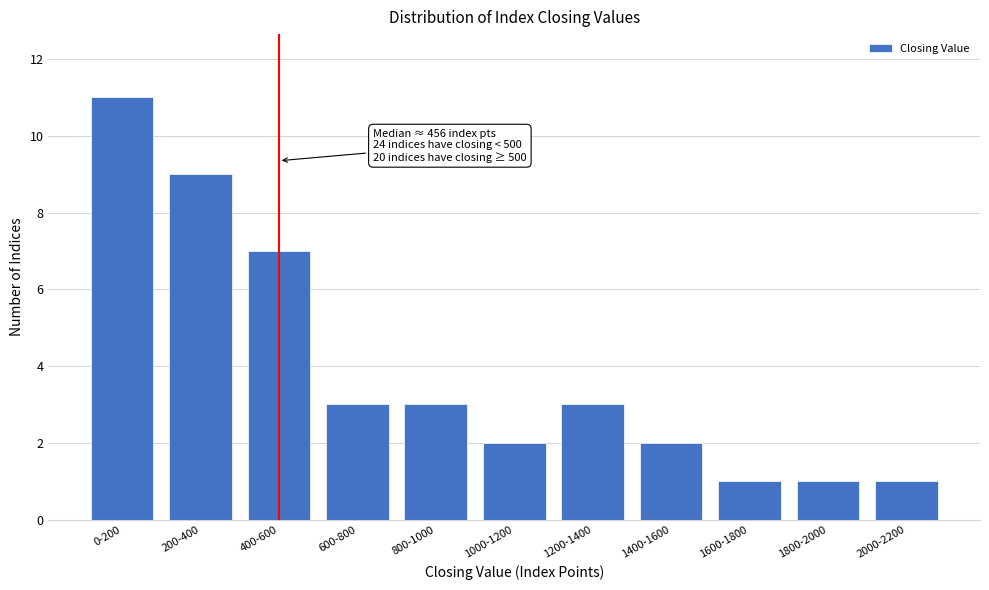

Reading left to right, transcribe all the data shown in this chart.

11	9	7	3	3	2	3	2	1	1	1